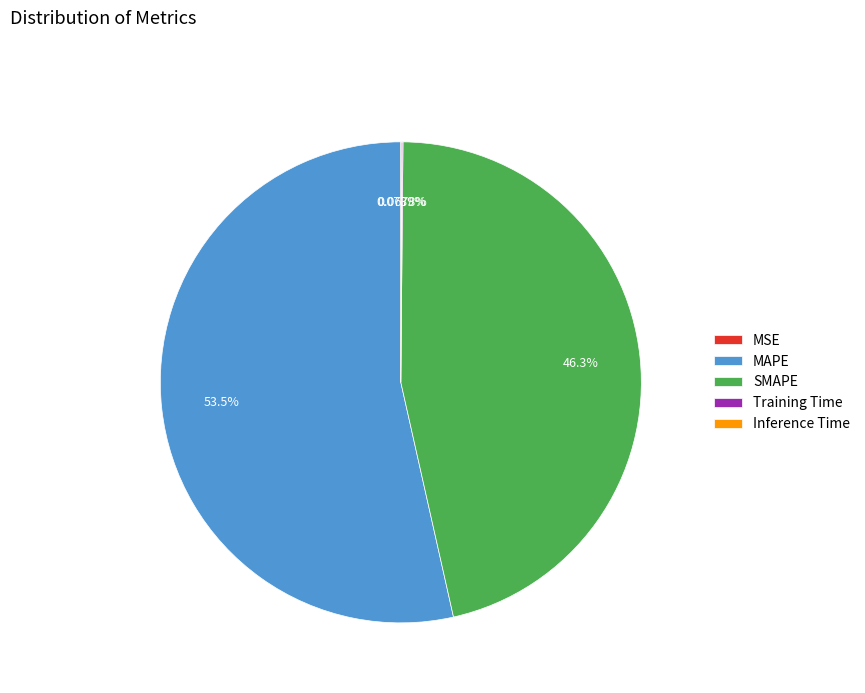

True or false: MAPE accounts for 54% of the total.

True